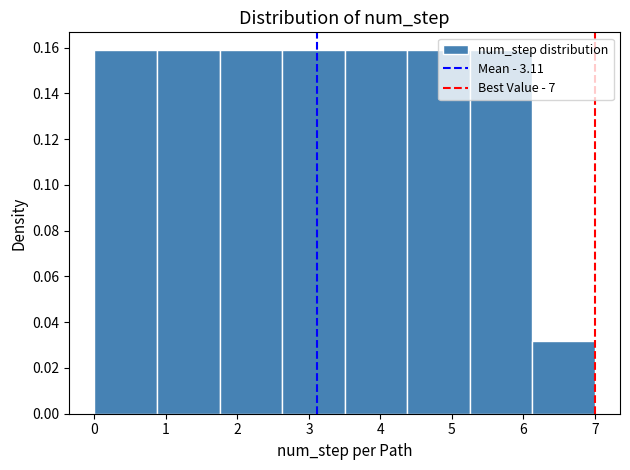

Reading left to right, list every bar in this chart as the range it spans on the x-axis followed by its height. Neither the bar edges nor the heights are printed on the chart, so give them approximately, as read against the axes.

0.0 to 0.9: 0.158
0.9 to 1.8: 0.158
1.8 to 2.6: 0.158
2.6 to 3.5: 0.158
3.5 to 4.4: 0.158
4.4 to 5.3: 0.158
5.3 to 6.1: 0.158
6.1 to 7.0: 0.032